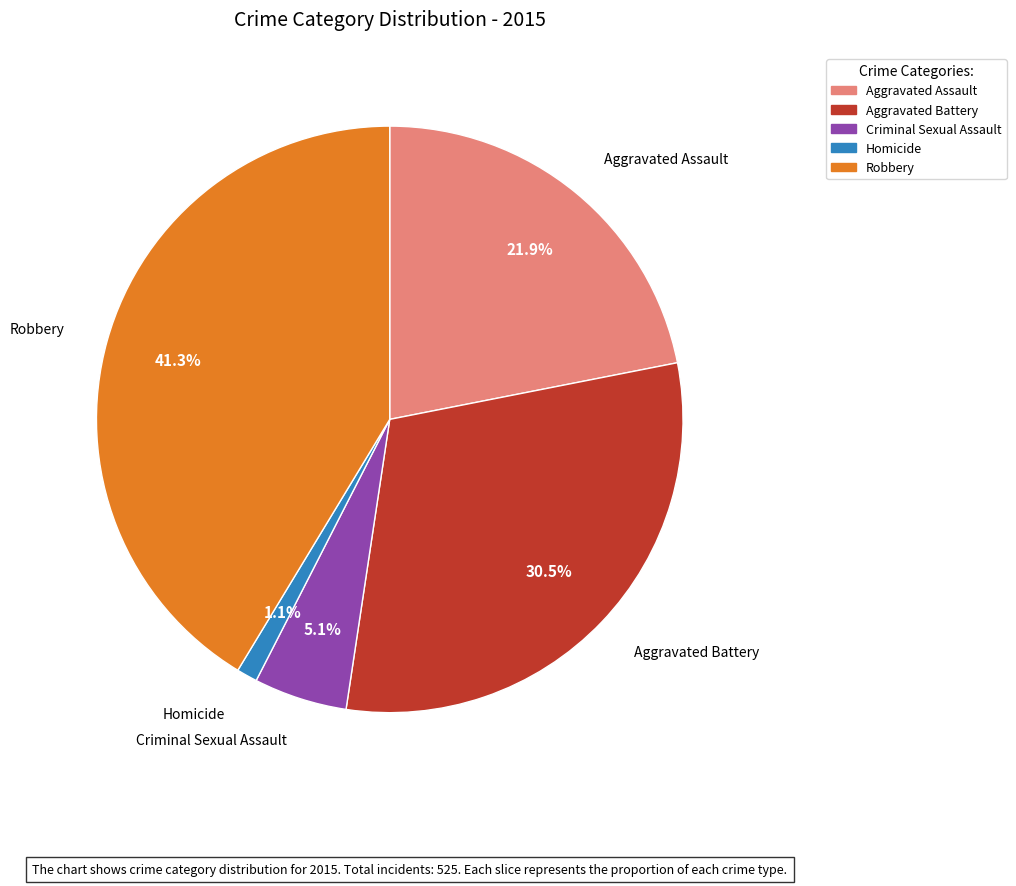

Does Robbery account for over 50% of the chart?

No